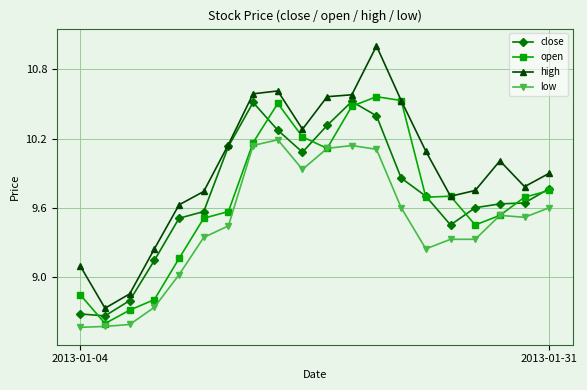

True or false: low and close cross at least once.

False